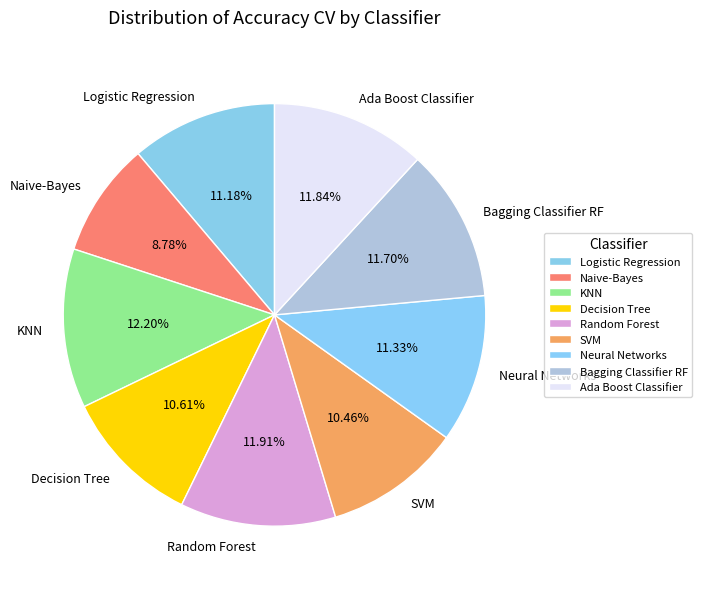

Do Naive-Bayes and Logistic Regression together represent more than half of the pie?

No